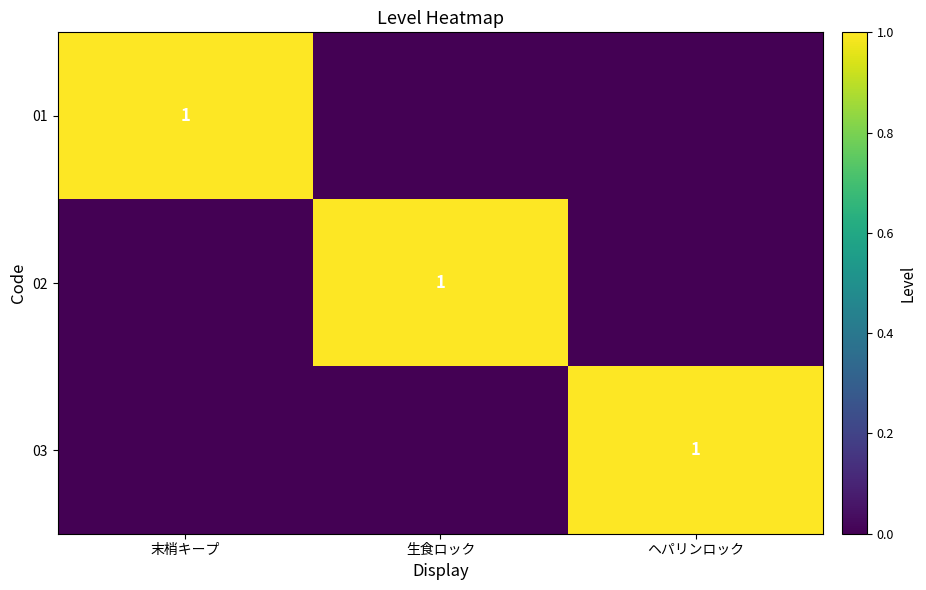

The 03 series shows 1 at ヘパリンロック. True or false?

True